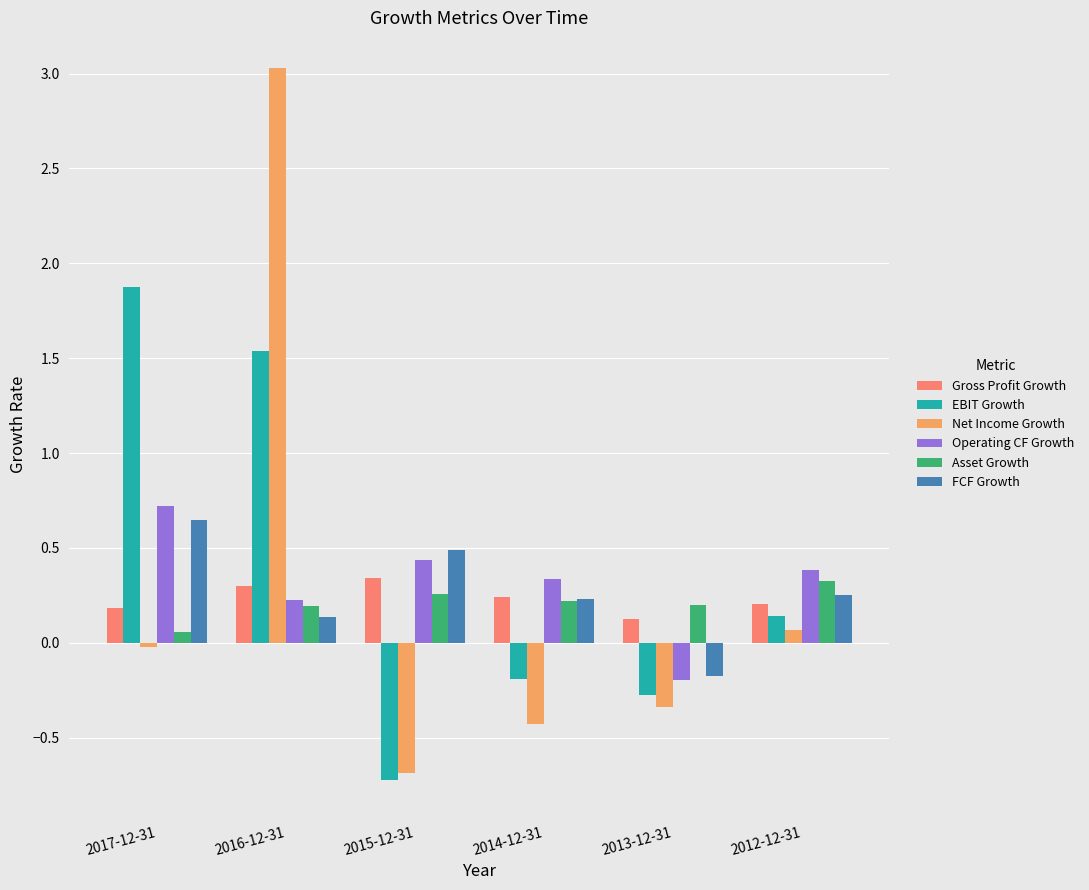

How many bars are there in total?

36